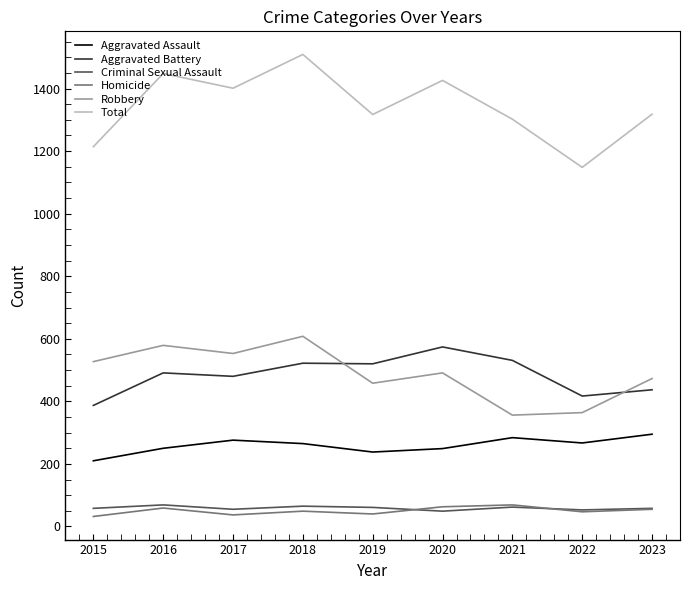

Which series has the largest range (max minus min)?

Total